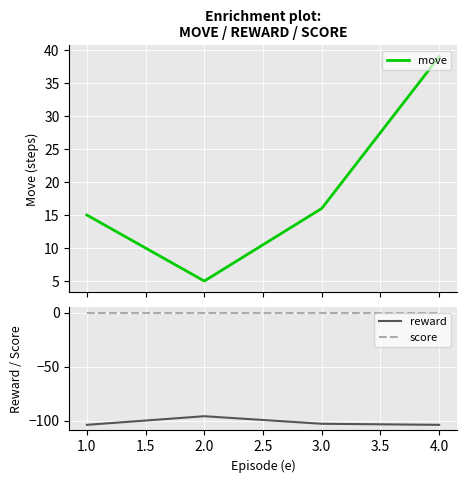

True or false: score and reward intersect in this chart.

False